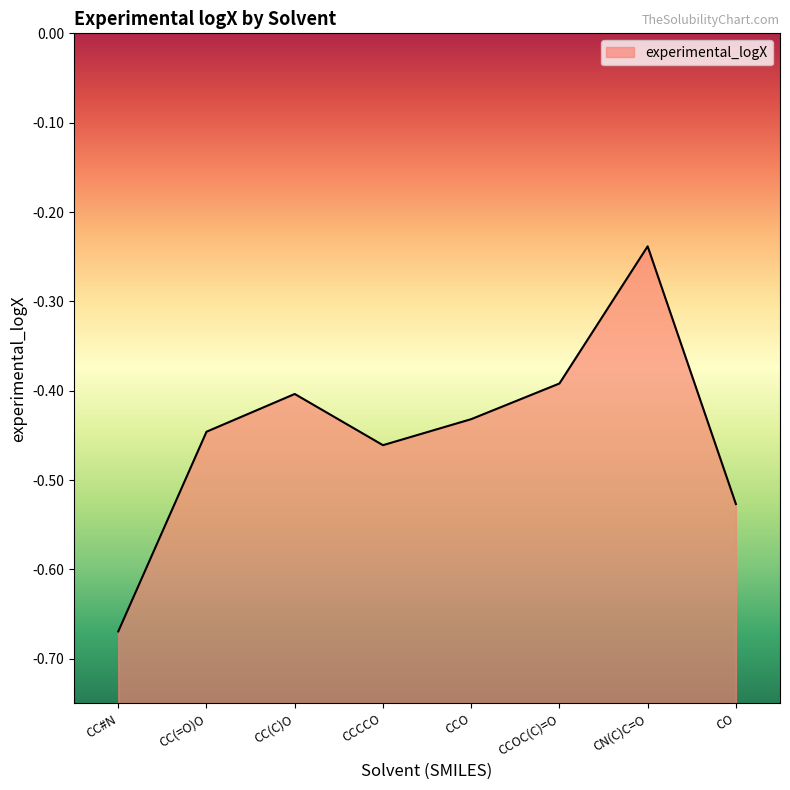

Reading right to left, list all the values displayed in this chart.

CO=-0.5	CN(C)C=O=-0.2	CCOC(C)=O=-0.4	CCO=-0.4	CCCCO=-0.5	CC(C)O=-0.4	CC(=O)O=-0.4	CC#N=-0.7